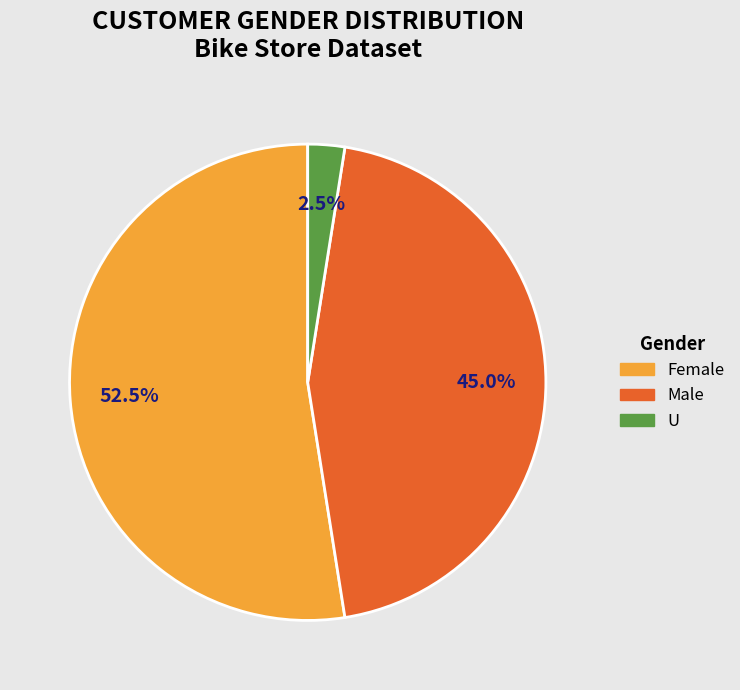

Which slice is the smallest?

U